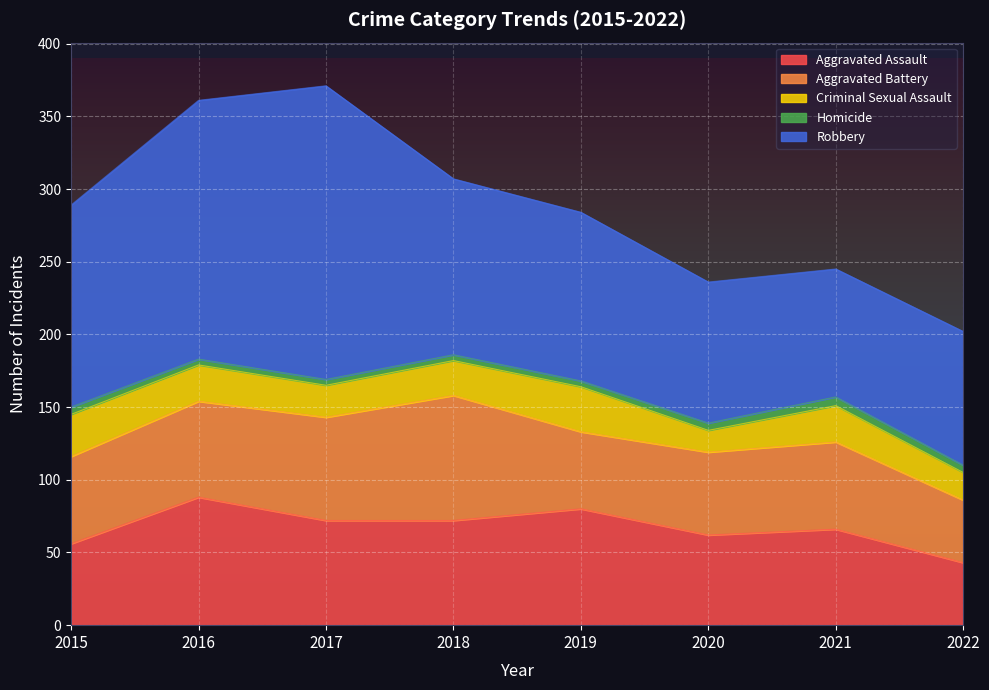

What is the sum of the Homicide values at 2021 and 2015?

11